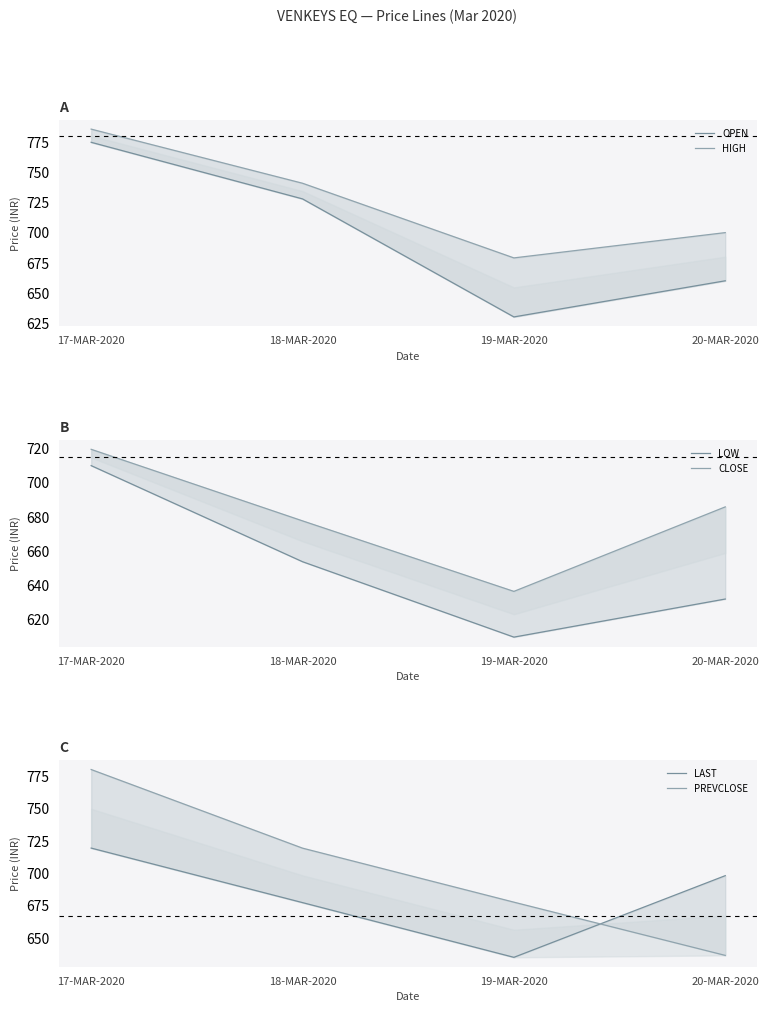

Reading right to left, transcribe all the data shown in this chart.

OPEN: 660.0	630.0	728.0	775.0
HIGH: 700.0	679.0	741.0	786.0
LOW: 632.0	609.9	653.8	709.8
CLOSE: 685.8	636.5	677.6	719.3
LAST: 698.0	635.0	677.2	719.4
PREVCLOSE: 636.5	677.6	719.3	780.0